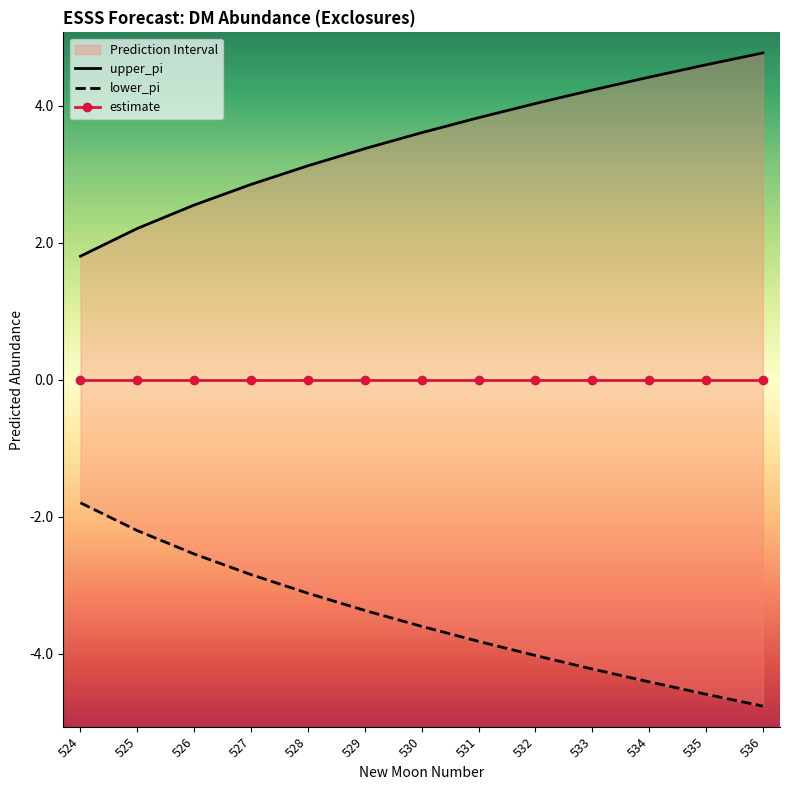

Is the value of lower_pi at 528 greater than the value of estimate at 526?

No